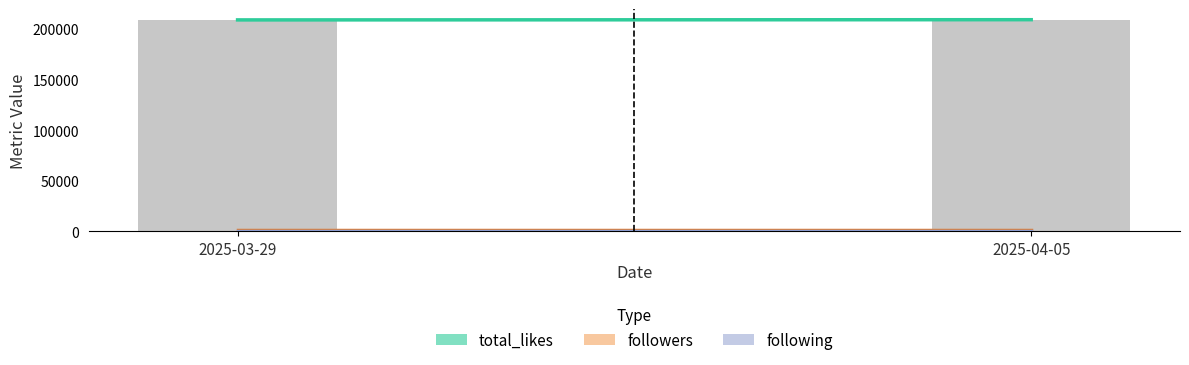

What is the greatest value displayed?

209100